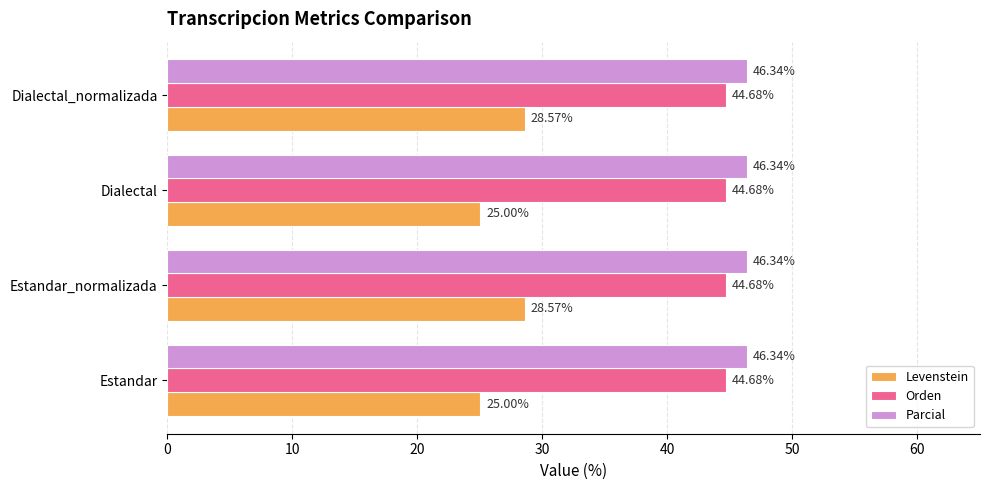

List the series in order of their peak value, highest first.

Parcial, Orden, Levenstein